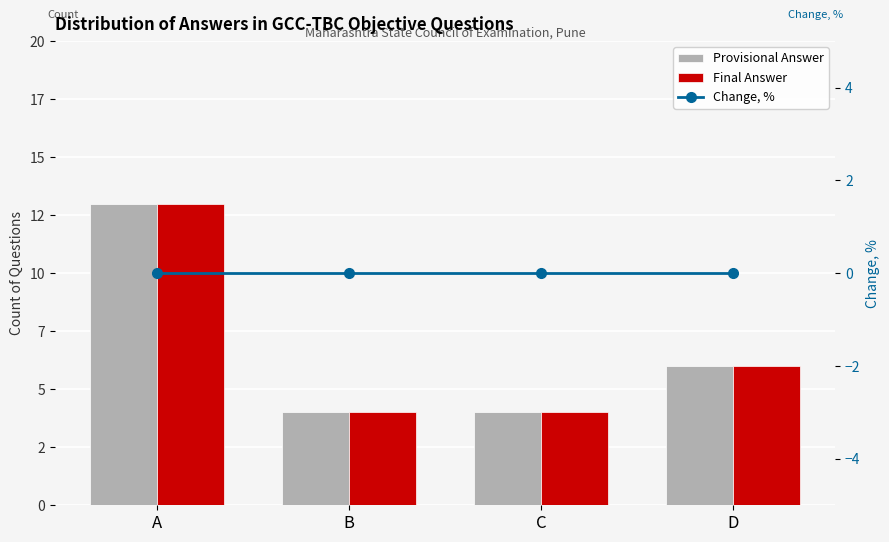

Which has a higher value, D or A?

A